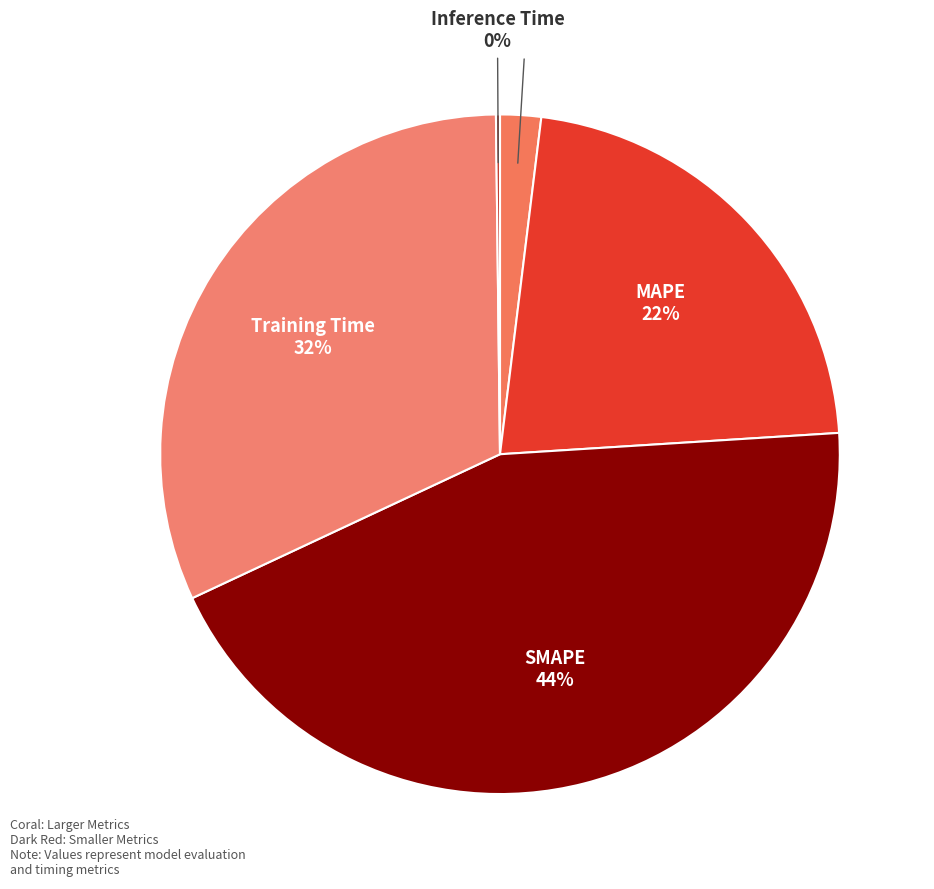

Which slice is the smallest?

Inference Time